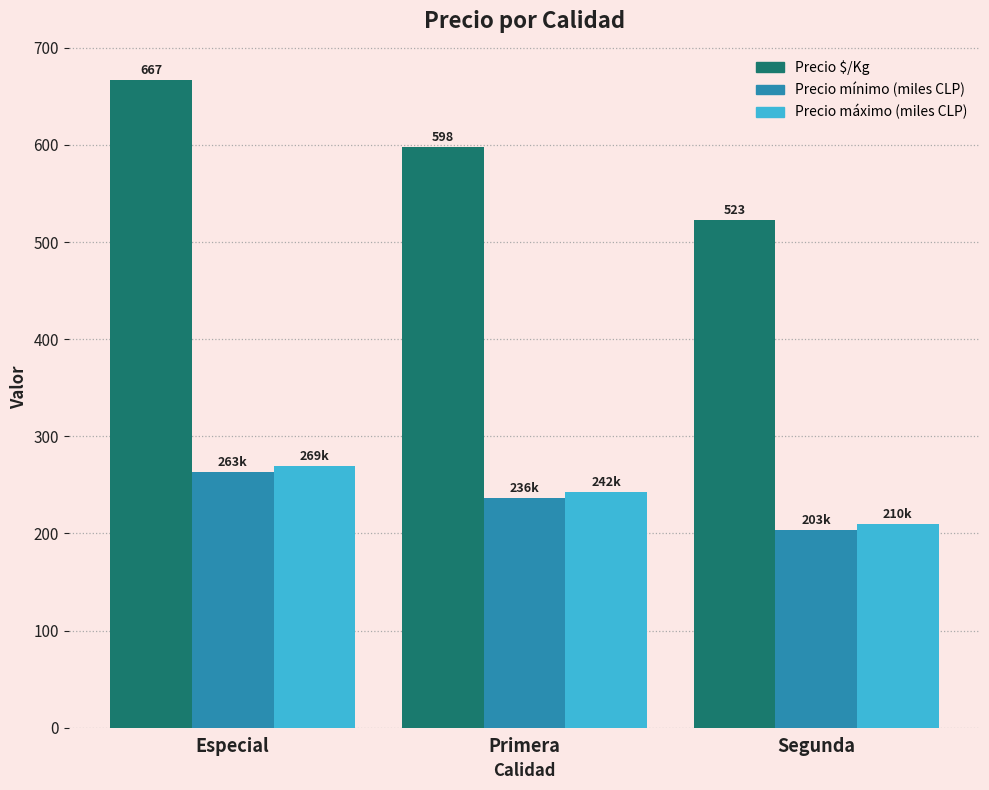

What is the maximum value shown in the chart?

667.0